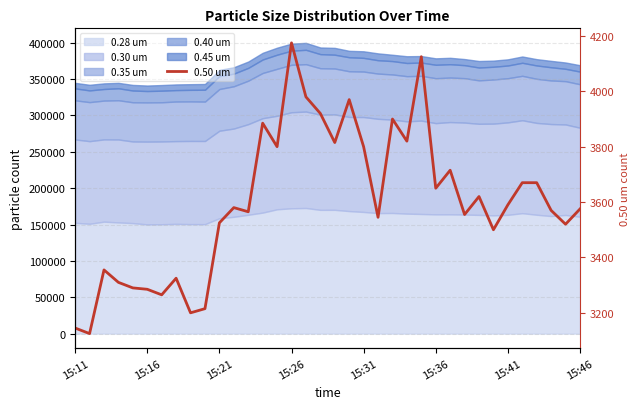

Count the number of values greater than 3580.

17